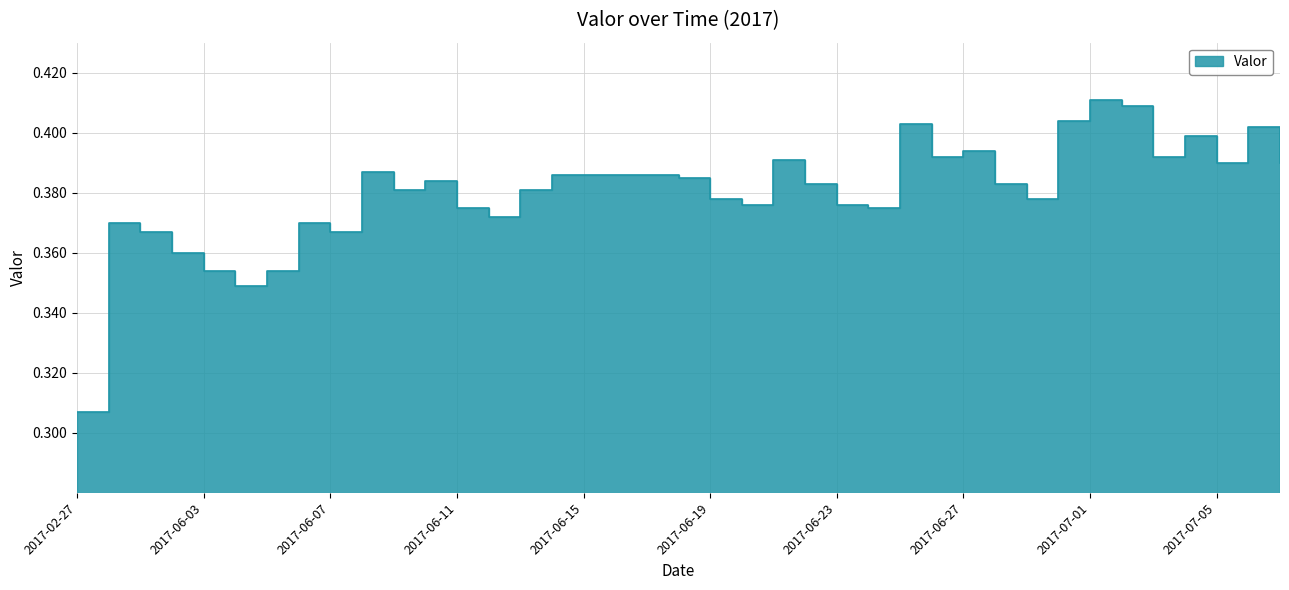

Where is the data nearest to the value 0?

2017-02-27